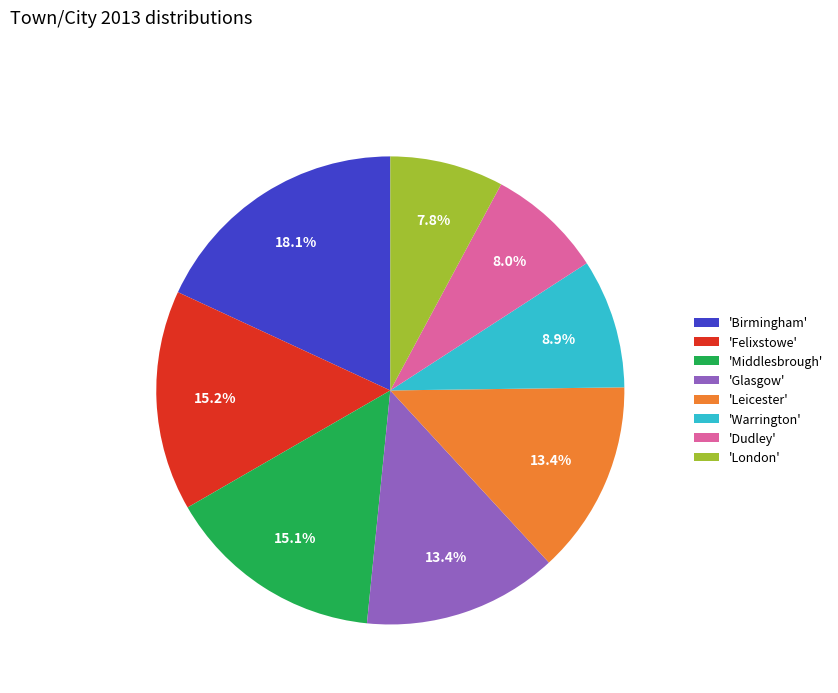

Between 'Leicester' and 'Middlesbrough', which is larger?

'Middlesbrough'